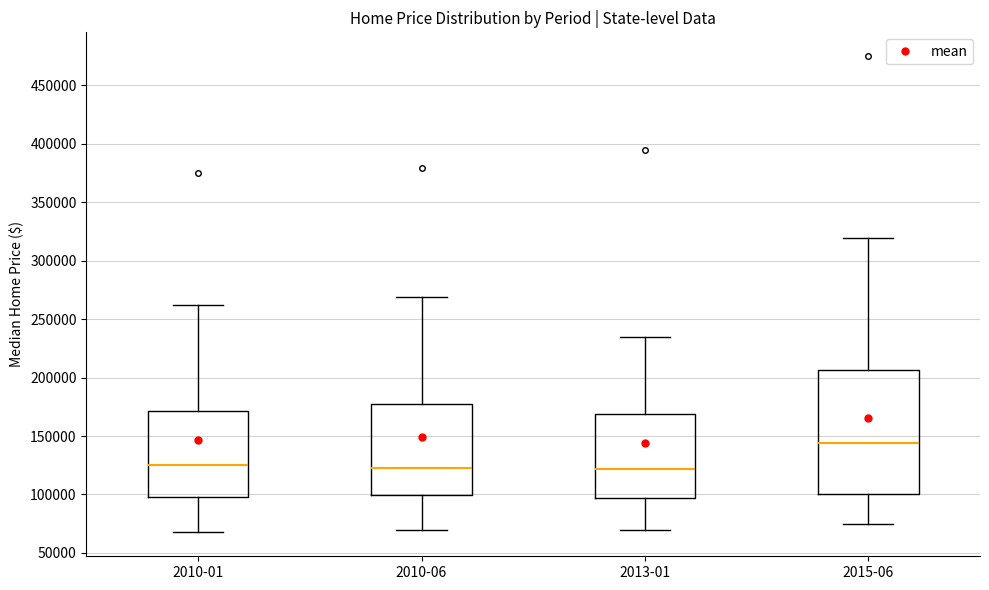

Reading left to right, transcribe this box plot: for each box, give where its median line is, the range the box spans, and where its two whiskers end, as read against the y-axis. The values are not printed on the chart, so give them approximately, as read against the axis.

2010-01: median 125000, box 100000 to 170000, whiskers 70000 to 260000
2010-06: median 120000, box 100000 to 175000, whiskers 70000 to 270000
2013-01: median 120000, box 95000 to 170000, whiskers 70000 to 235000
2015-06: median 145000, box 100000 to 205000, whiskers 75000 to 320000